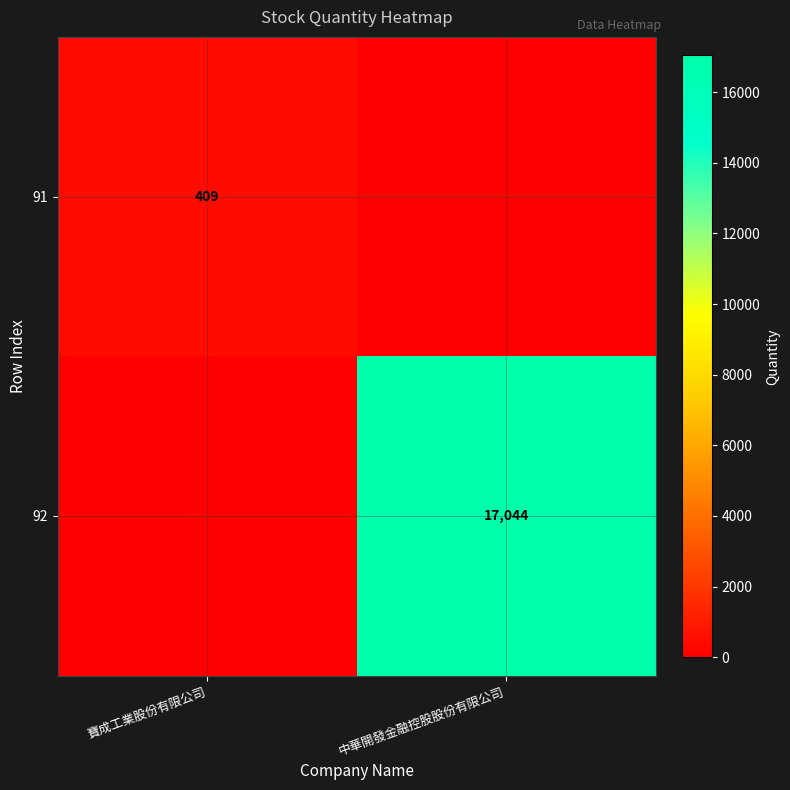

Rank the series by their average value, from lowest to highest.

91, 92